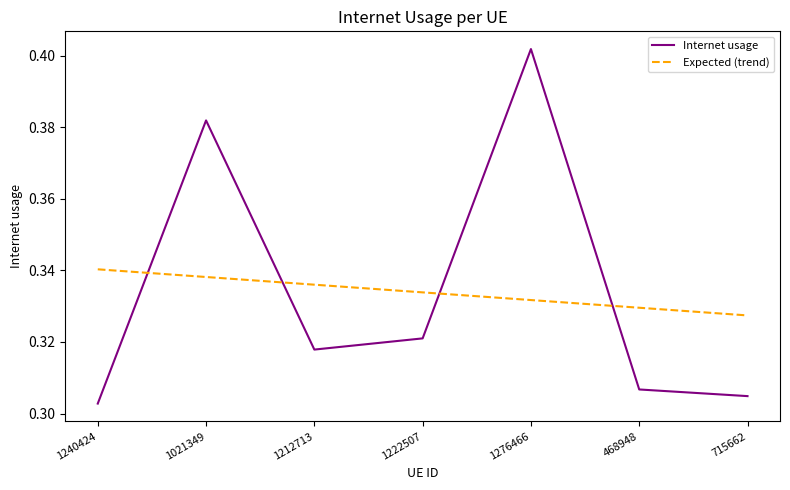

What are all the series names shown in the legend?

Internet usage, Expected (trend)